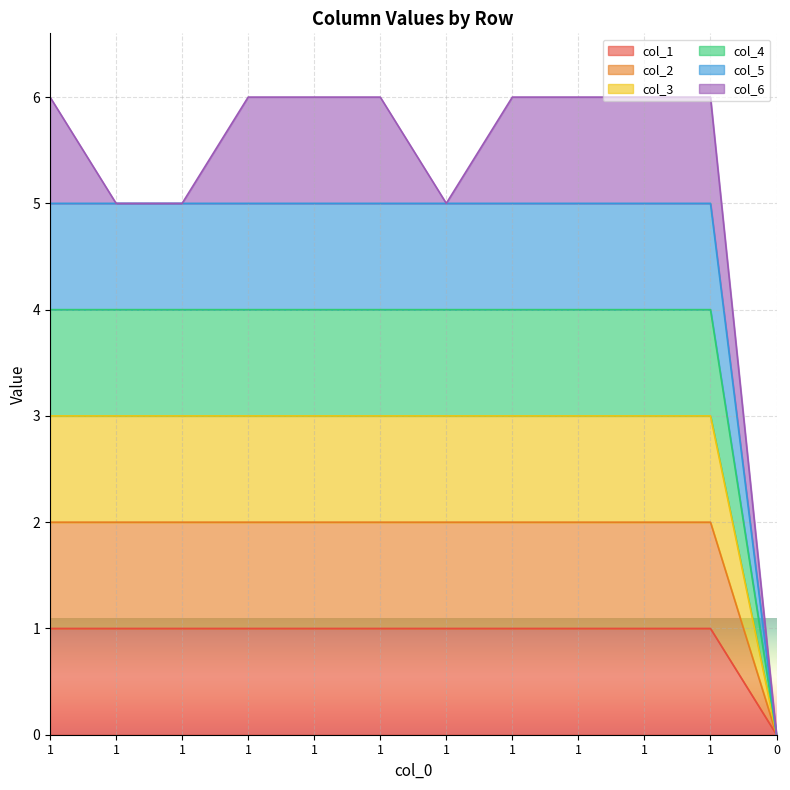

True or false: col_5 has more than 2 interior local peaks.

False